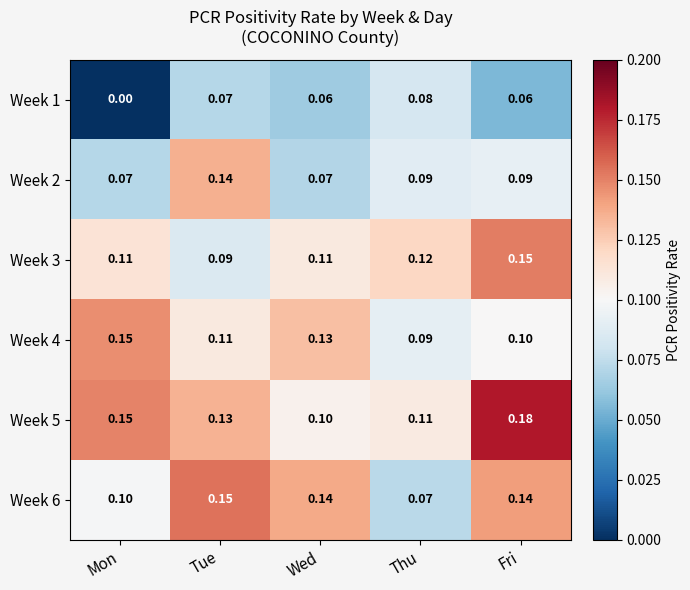

What is the spread (max minus min) of values at Fri?

0.1